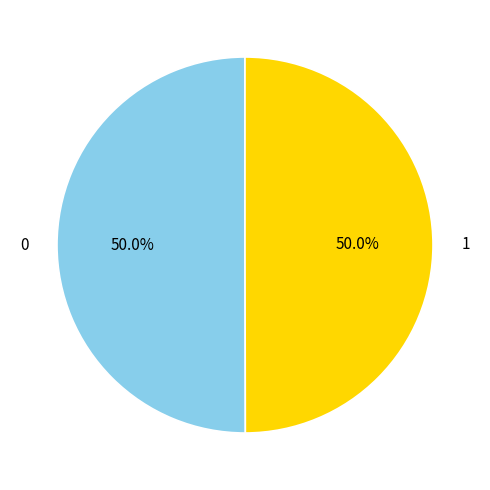

What percentage do 0 and 1 together represent?

100.0%